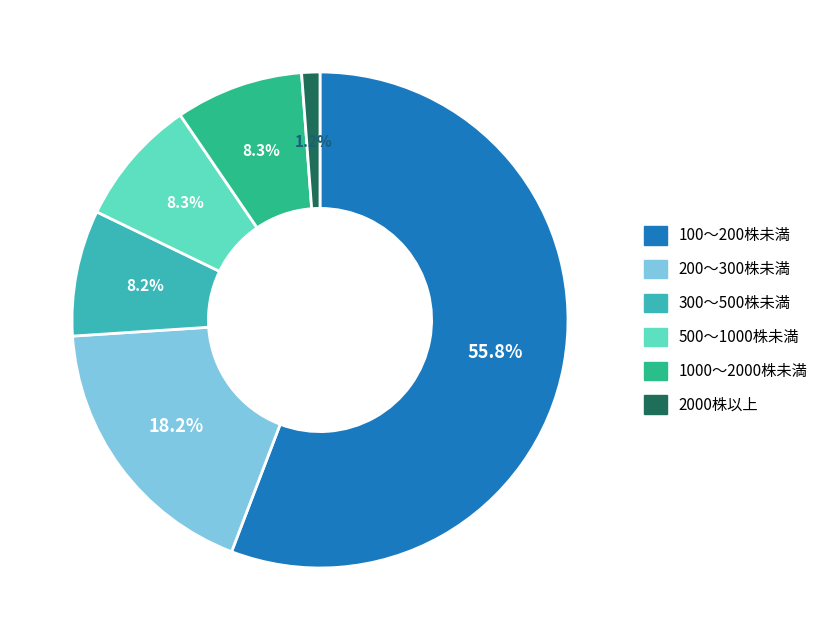

Does any single category account for the majority?

Yes